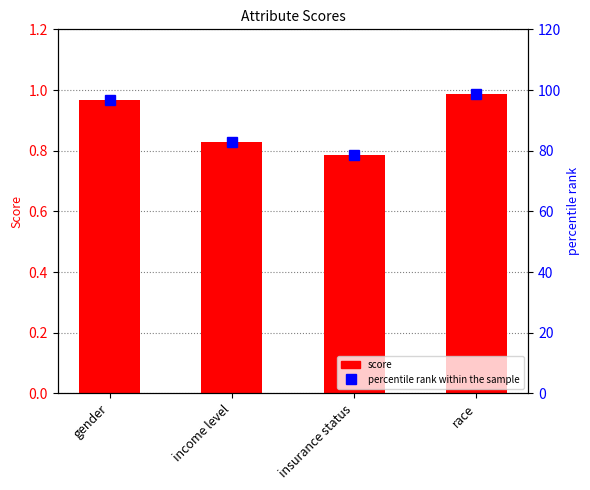

True or false: 6a6f4aa4197940add57724a7707d069478df56b1 has a value of 1.0 at race.

True